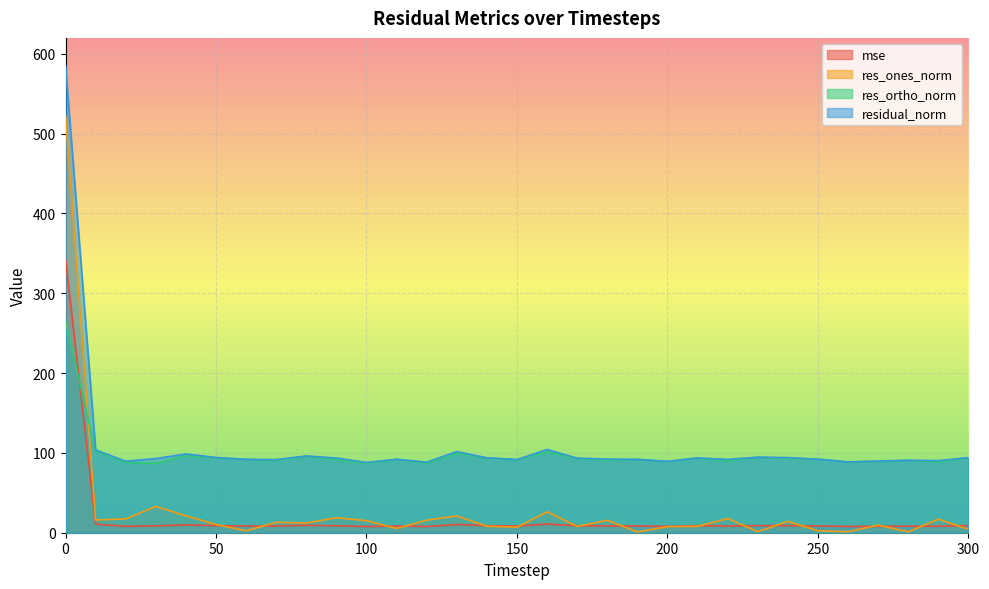

True or false: res_ones_norm has a value of 2.2 at 260.

False